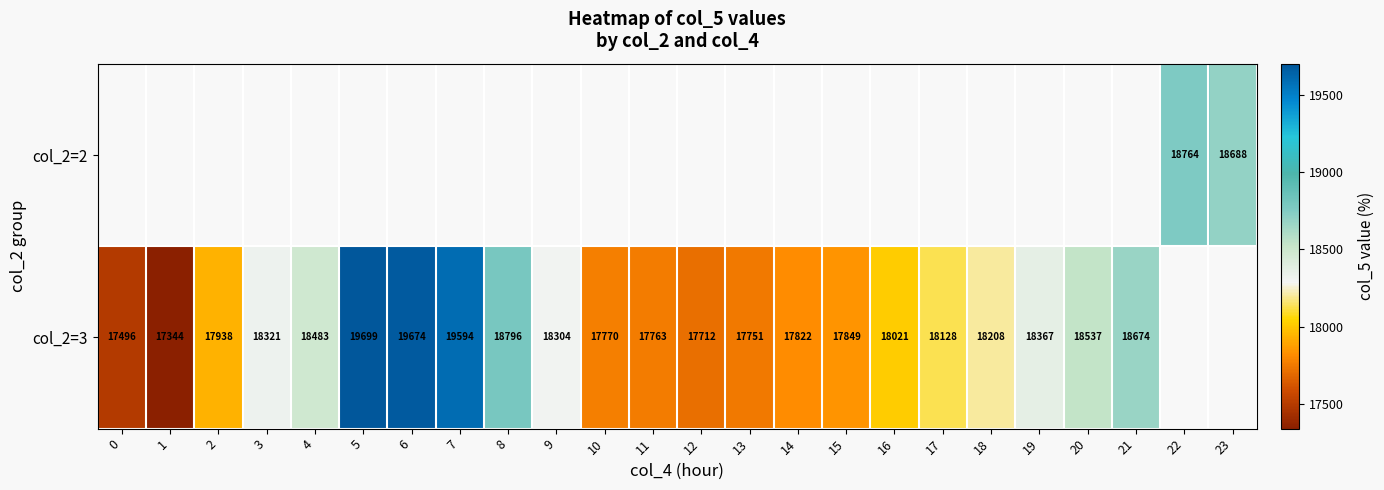

The value of col_2=3 at 9 is 18304. True or false?

True